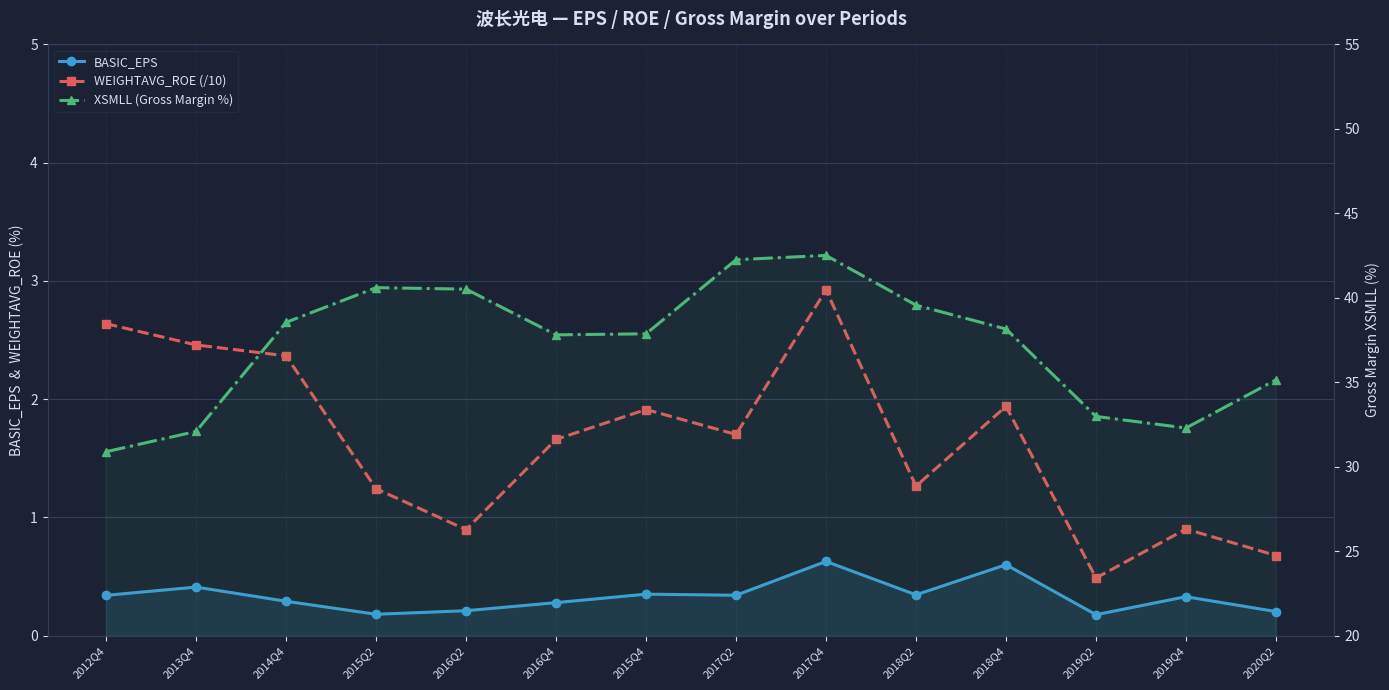

What is the spread (max minus min) of values at 2019Q2?

32.8